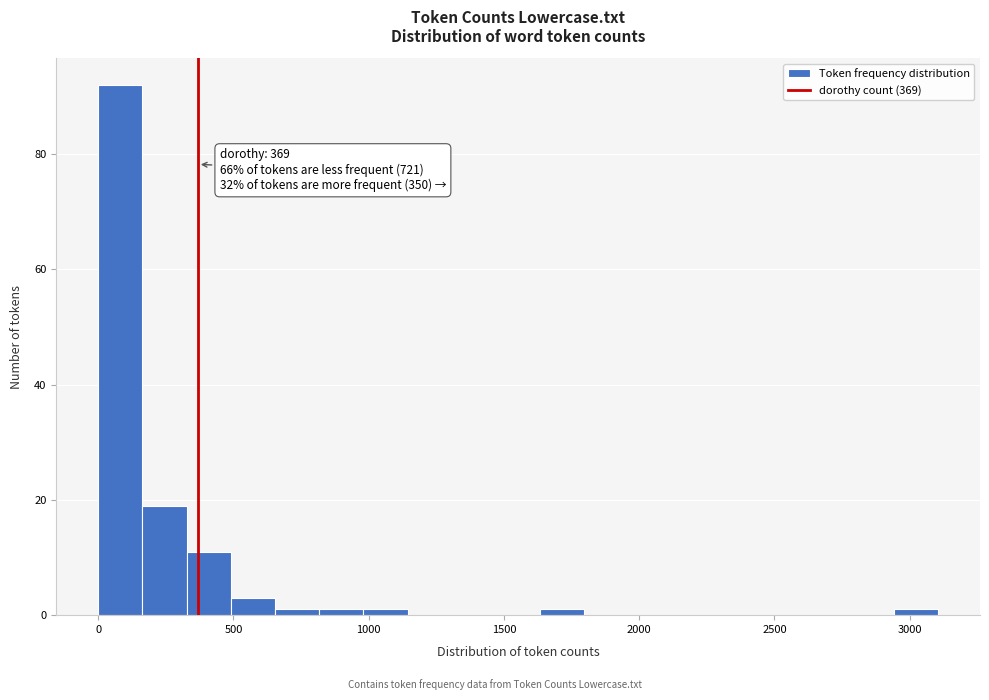

Read against the x-axis, roughly where is the centre of the tallest bar?

100